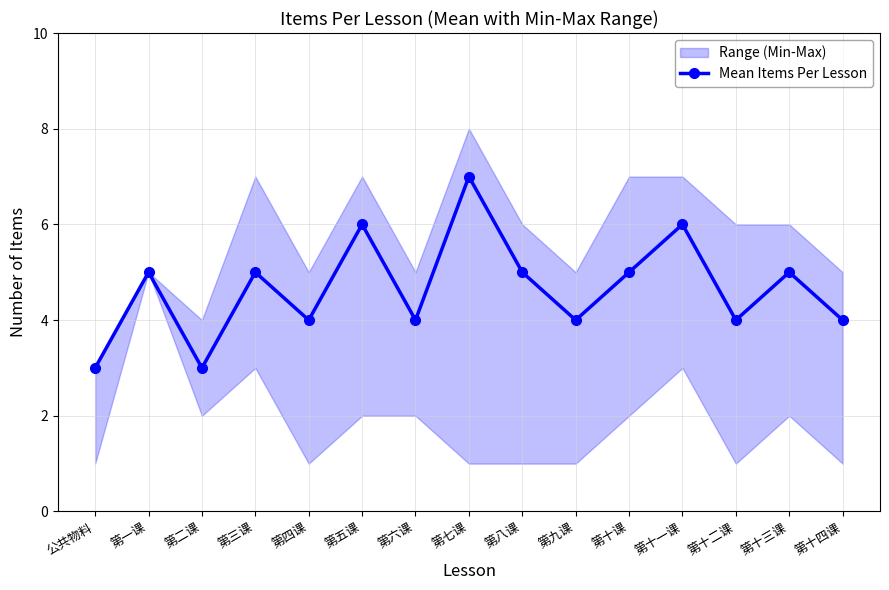

What is the change in value from 公共物料 to 第十课?

+2